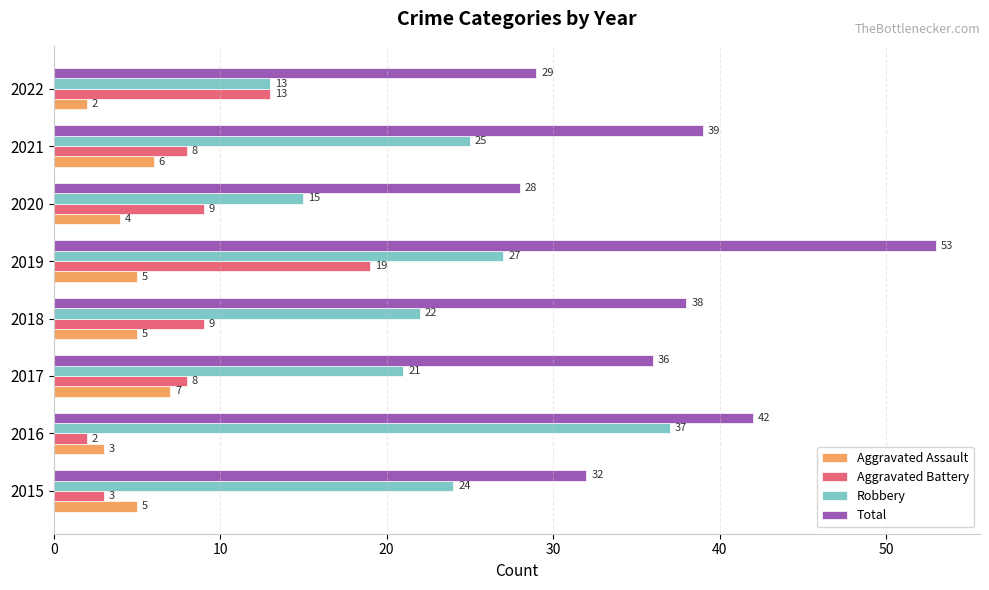

Count the Total values in the range 32 to 42.

5